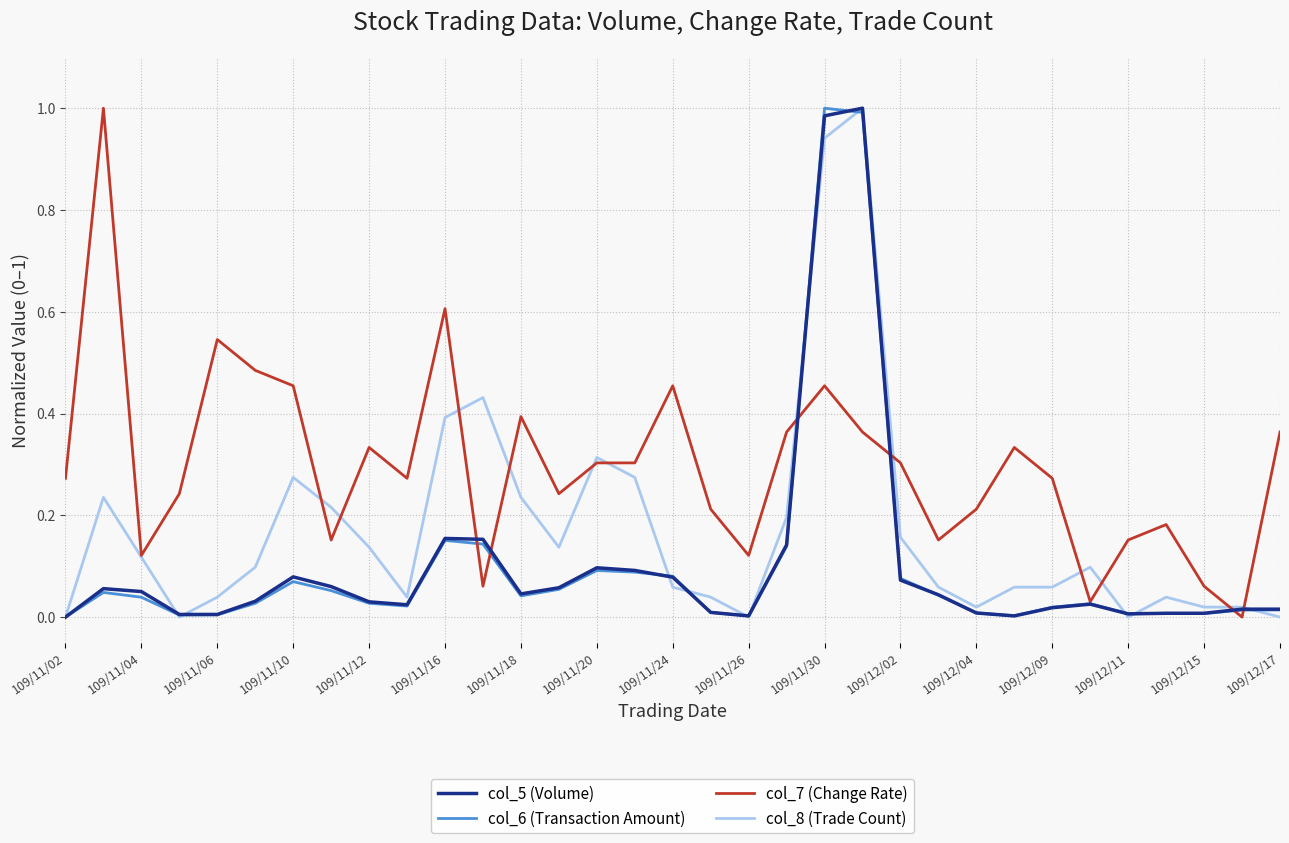

Which series has the largest total across all categories?

col_7 (Change Rate)